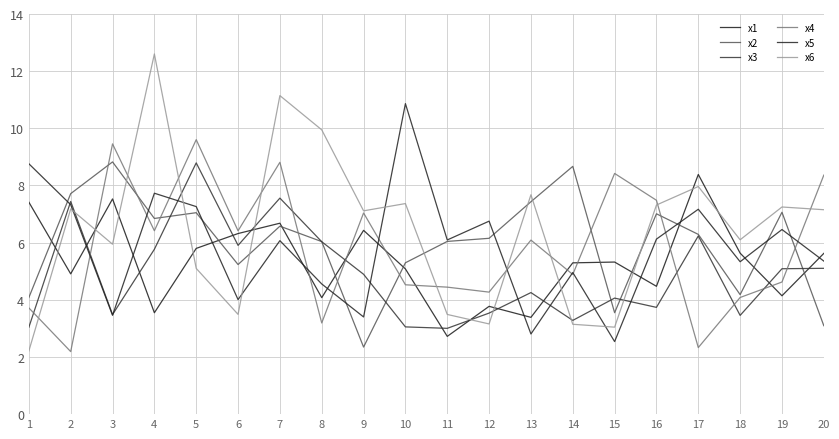

What is the spread (max minus min) of values at 20?

5.3